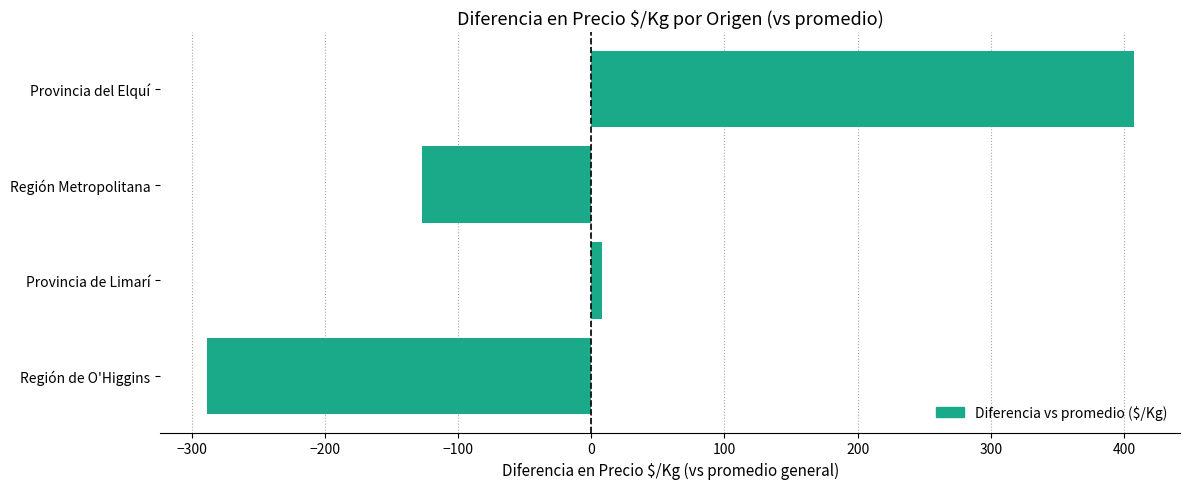

Which category has the lowest value across all series?

Región de O'Higgins